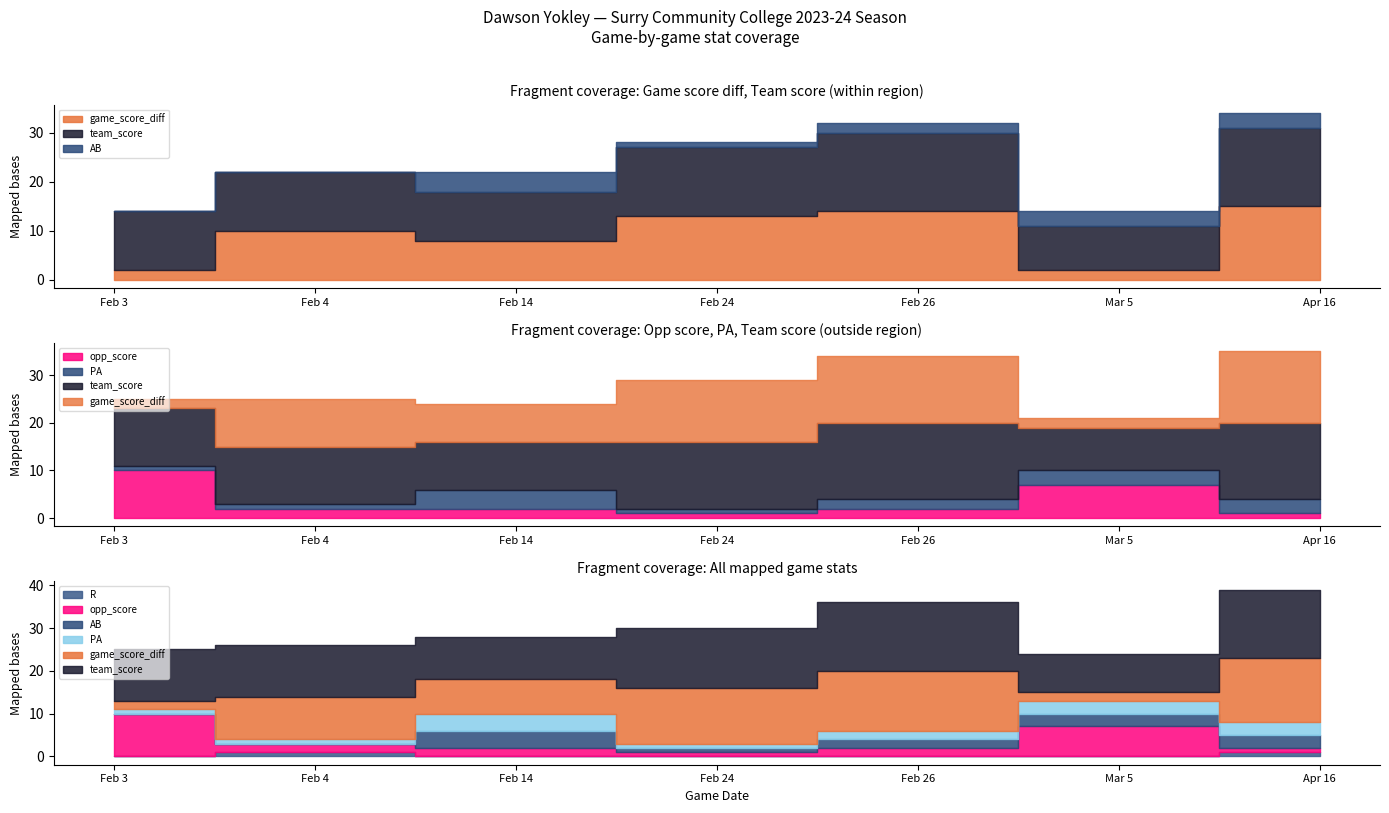

What is the value of the AB point at the 6th from the left?

3